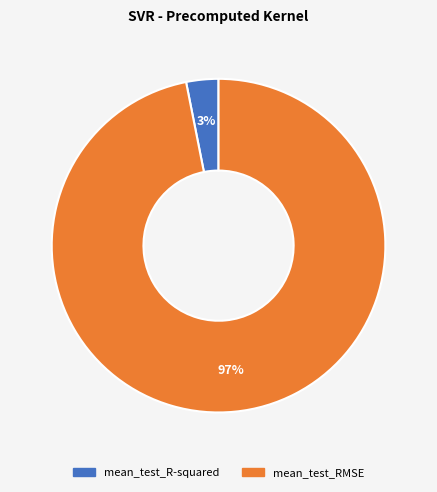

Rank the categories by value from lowest to highest.

mean_test_R-squared, mean_test_RMSE